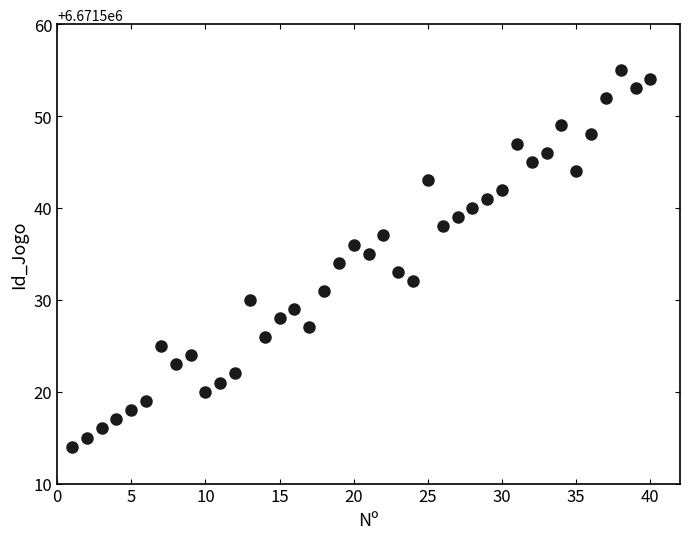

What is the range of Y values (max minus min)?

41